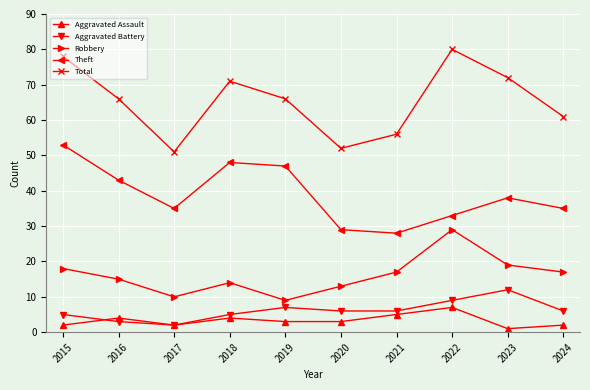

What is the minimum value shown in the chart?

1